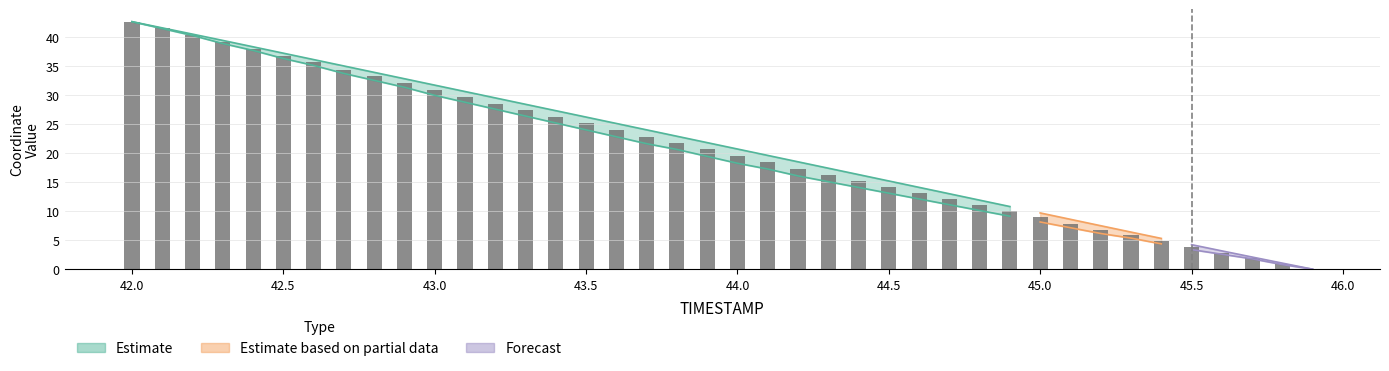

What is the difference between the values at 42.4 and 43.3?

10.6